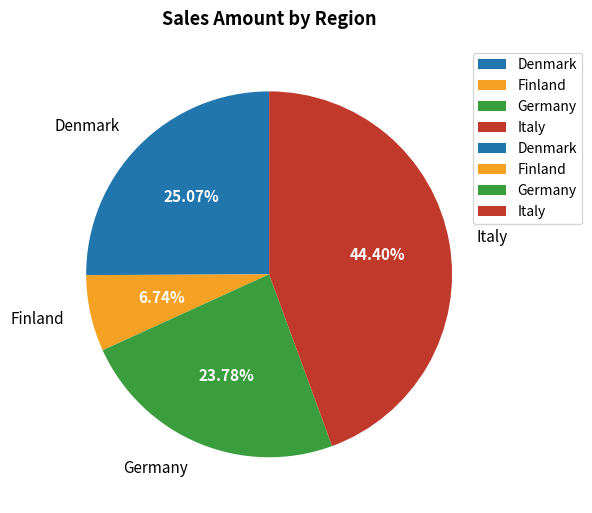

Do Germany and Finland together represent more than half of the pie?

No